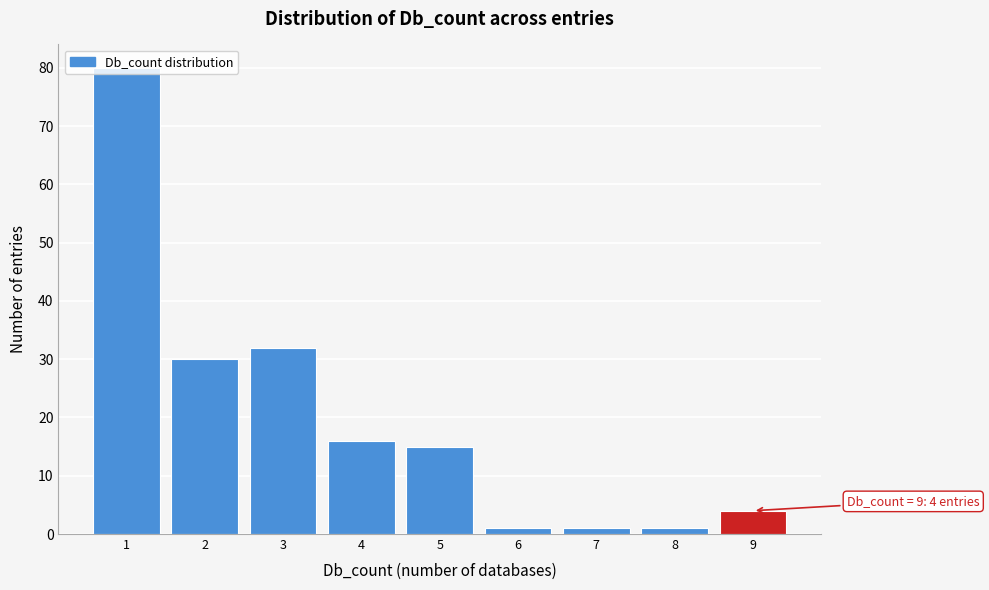

Which range on the x-axis has the tallest bar?

0.5 to 1.5